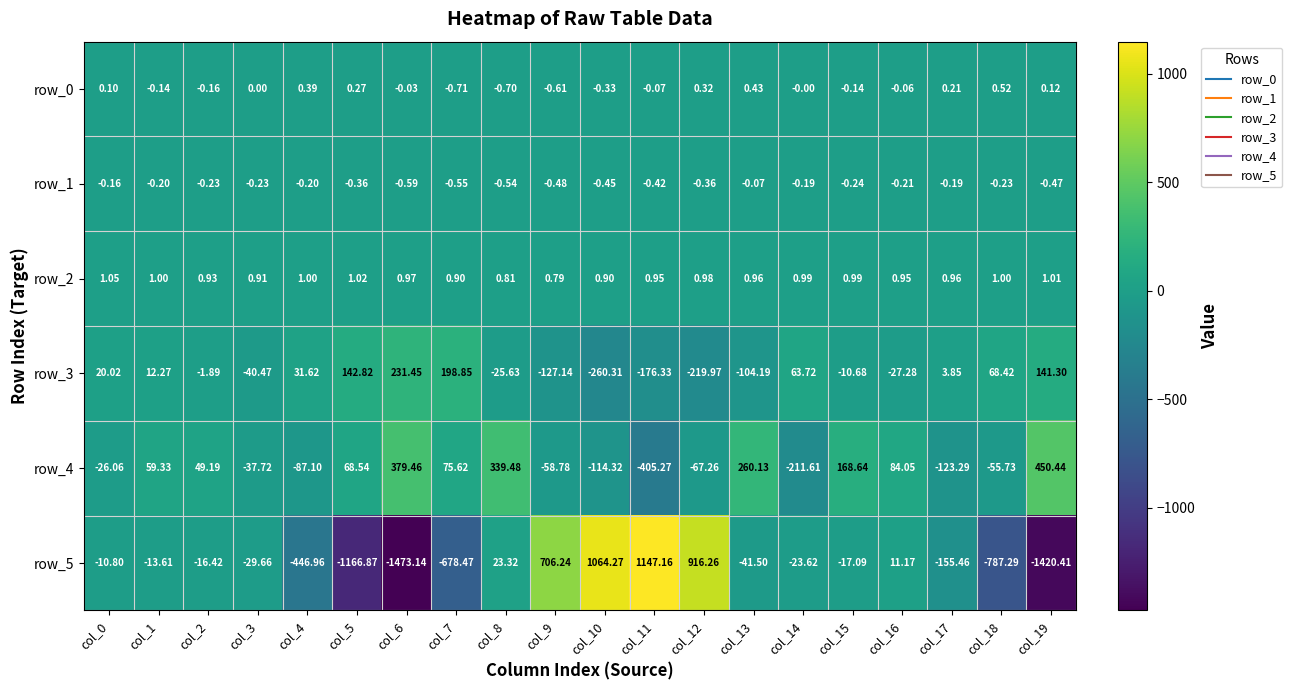

What is the sum of all row_3 values?

-79.6